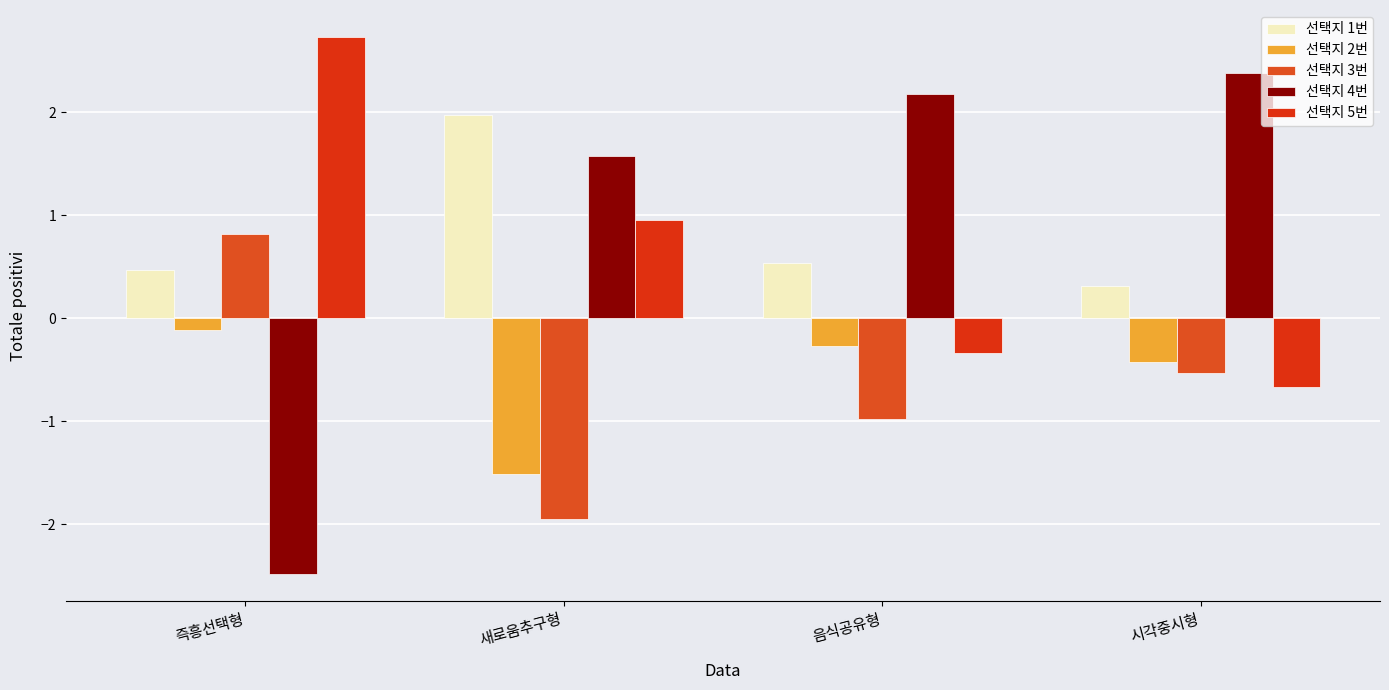

Between 즉흥선택형 and 음식공유형, which series saw the biggest shift?

선택지 4번